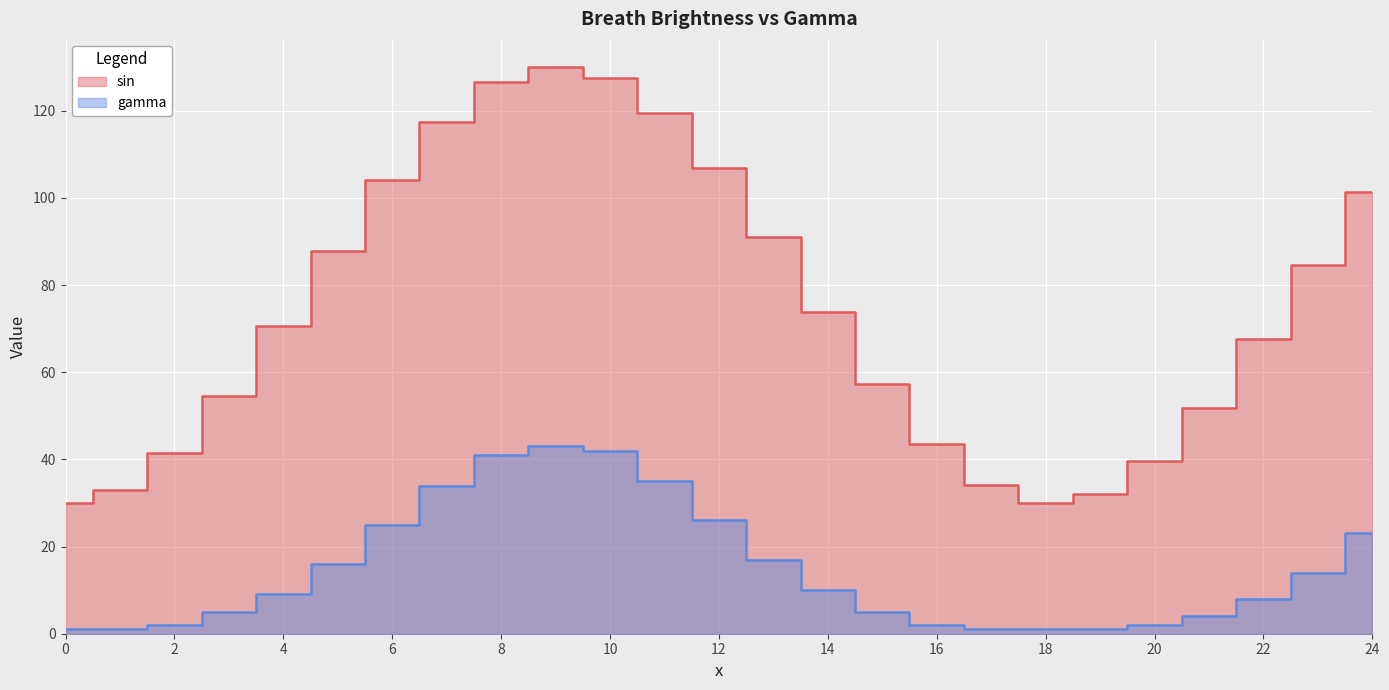

Is the value of sin at 15 greater than the value of gamma at 8?

Yes